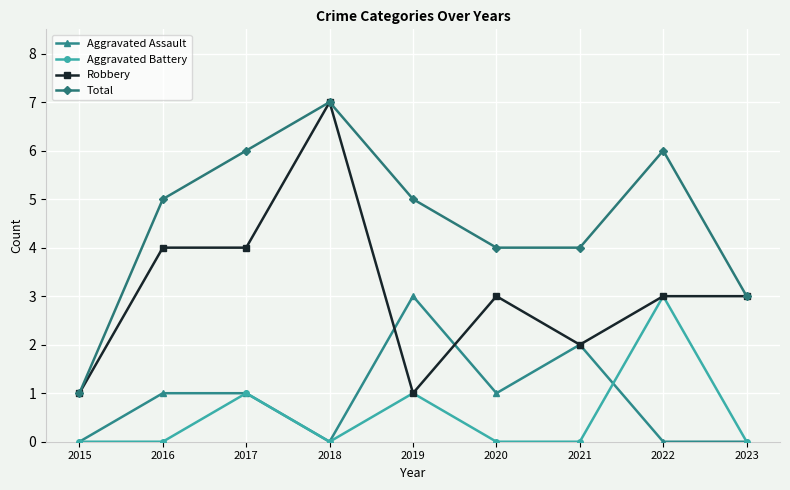

Which series has the largest total across all categories?

Total